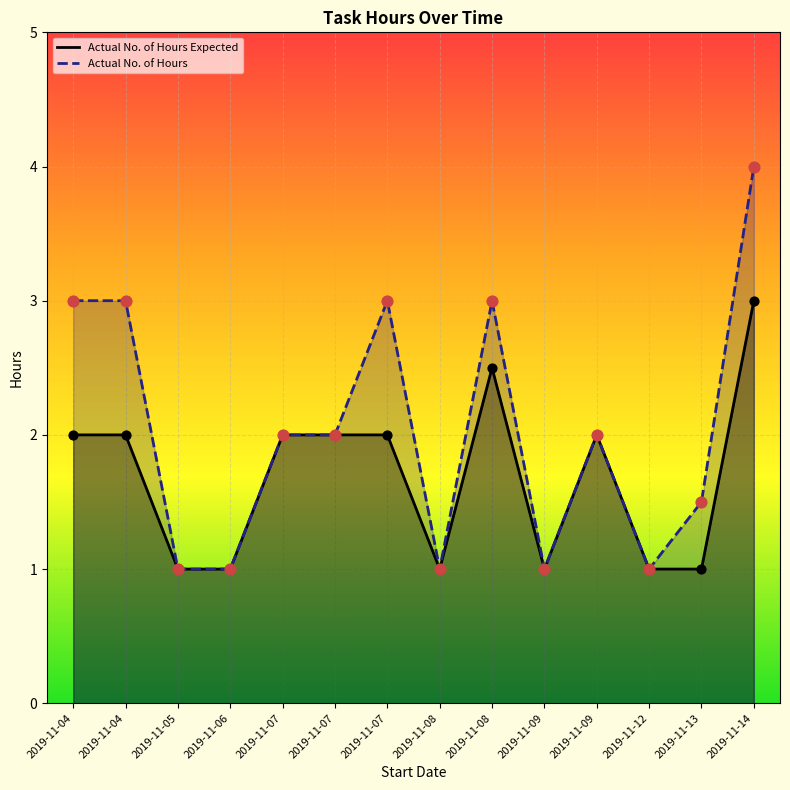

Which series has the widest spread of Y values?

Actual No. of Hours